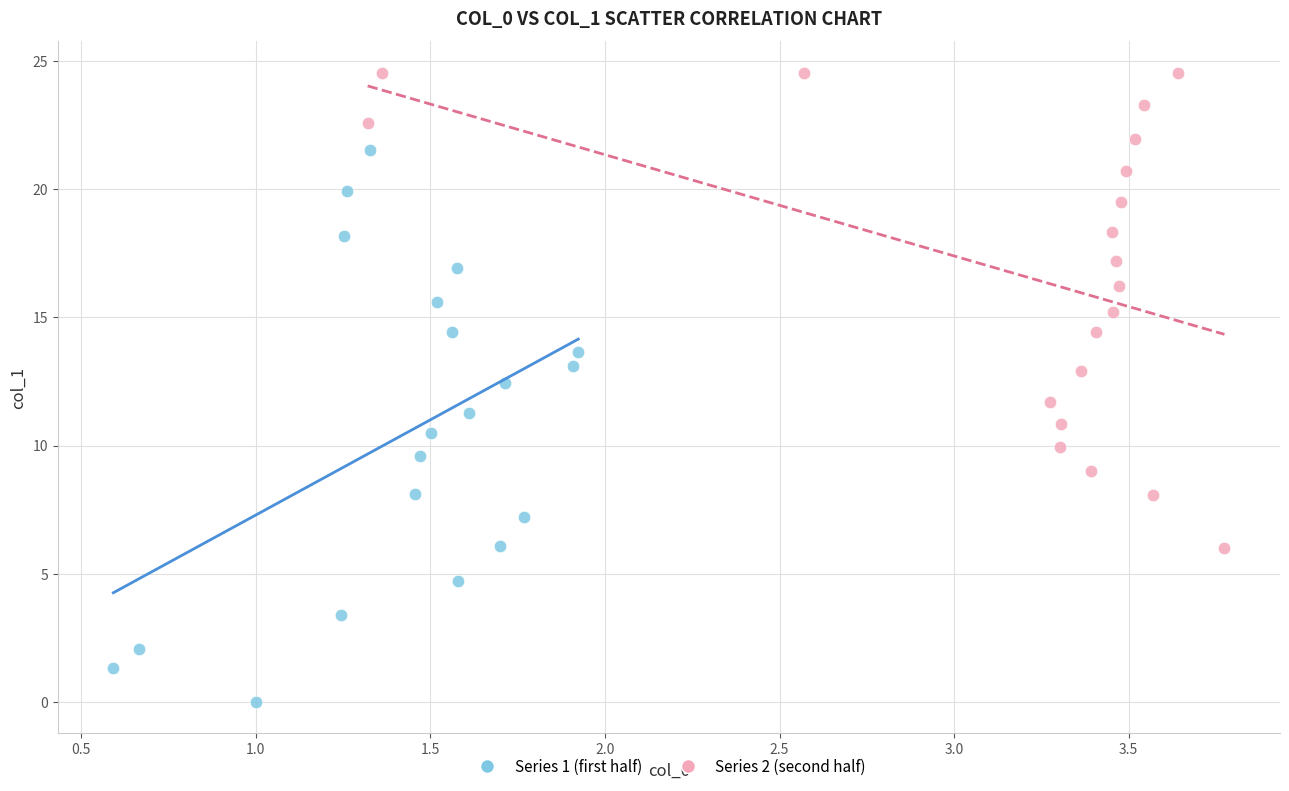

Which series has the largest Y range (max minus min)?

Series 1 (first half)